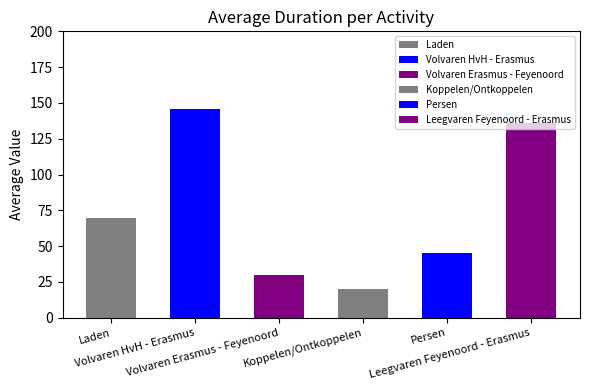

What is the sum of all values?

447